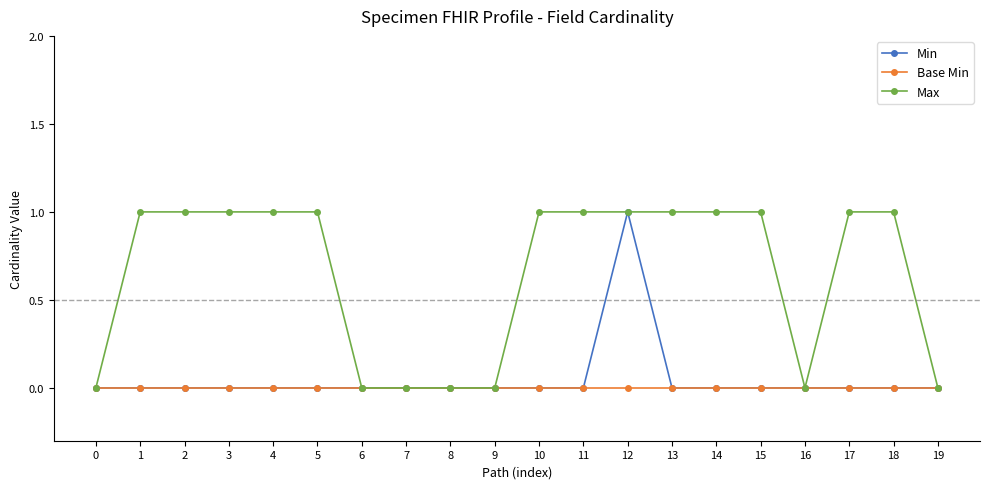

Which series changed the most between 6 and 18?

Max